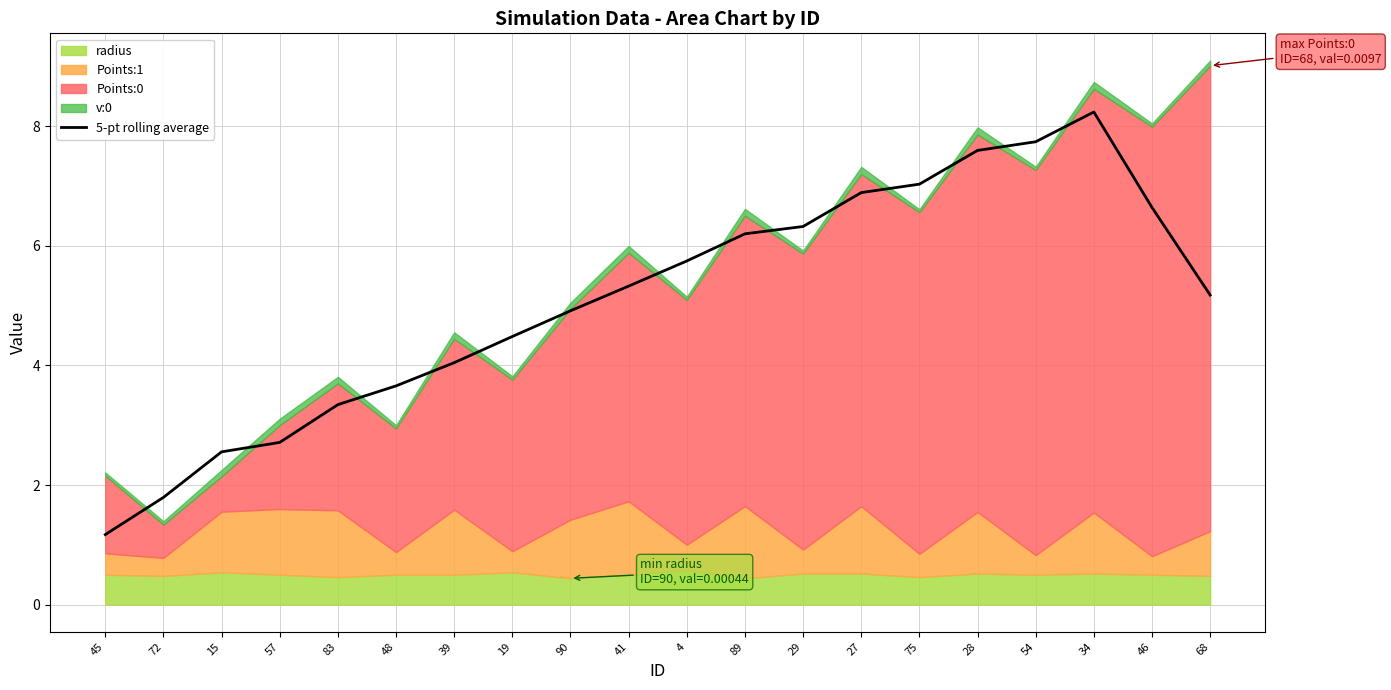

Reading right to left, transcribe all the data shown in this chart.

68=5.2	46=6.6	34=8.2	54=7.7	28=7.6	75=7.0	27=6.9	29=6.3	89=6.2	4=5.7	41=5.3	90=4.9	19=4.5	39=4.0	48=3.7	83=3.3	57=2.7	15=2.6	72=1.8	45=1.2